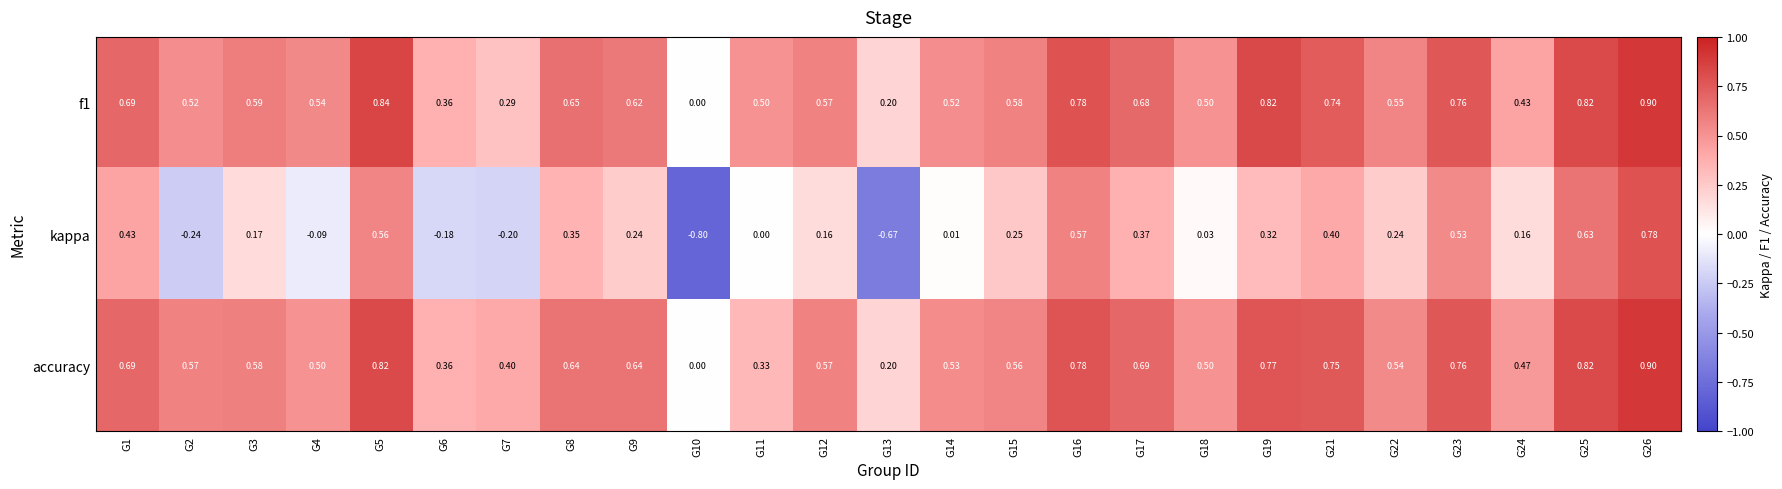

Which series changed the most between G7 and G10?

kappa